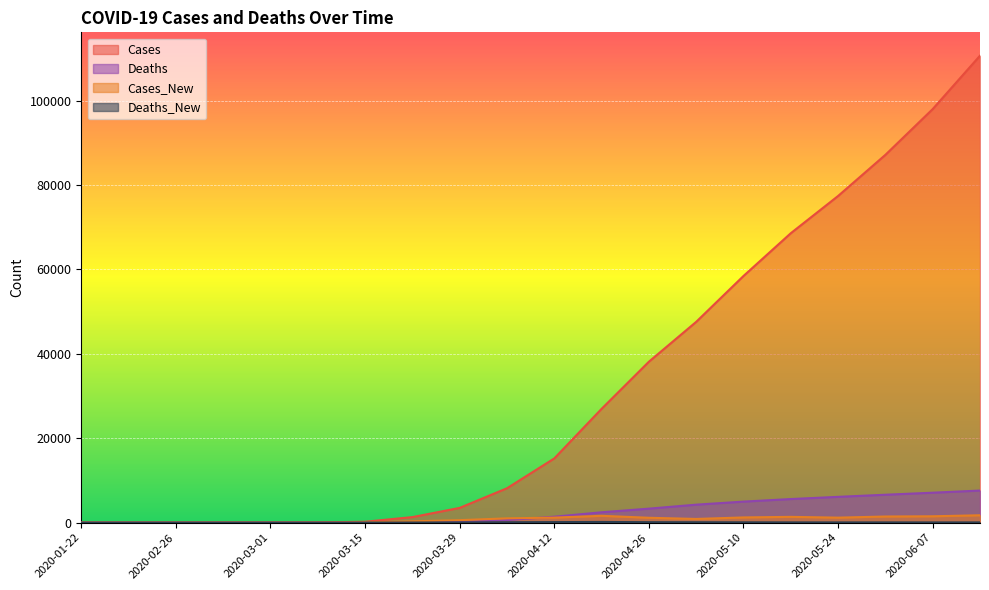

How many data points in Deaths_New are above 53?

9